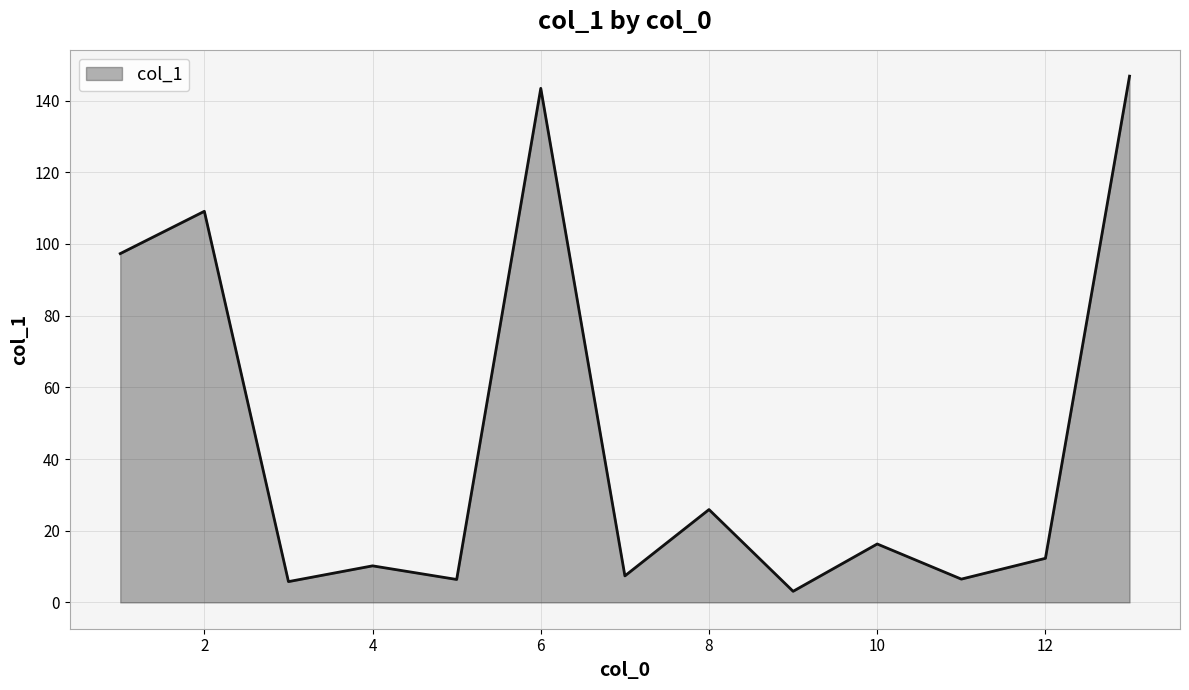

What is the maximum value shown in the chart?

146.8